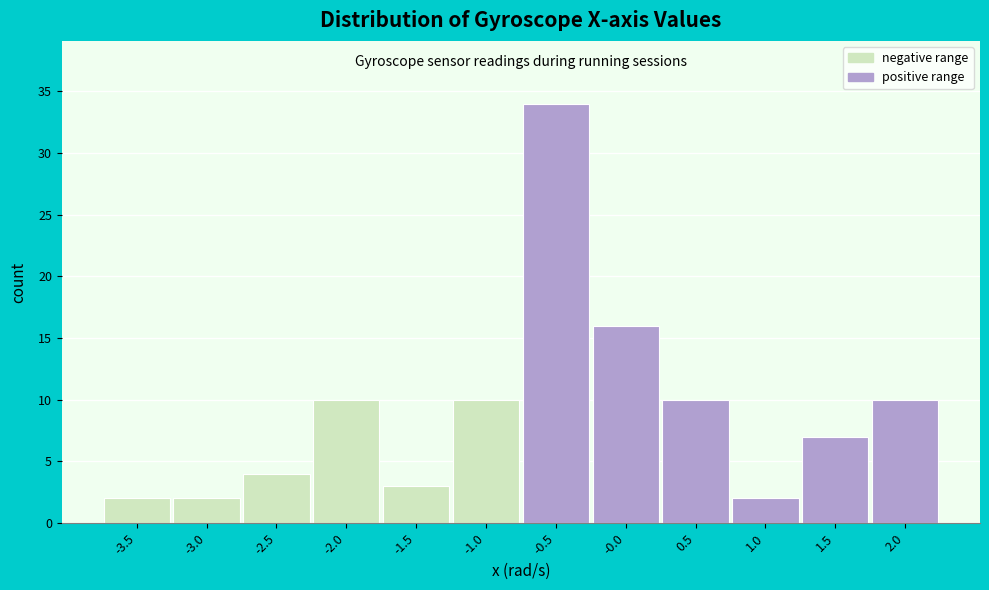

Reading left to right, transcribe all the data shown in this chart.

2	2	4	10	3	10	34	16	10	2	7	10